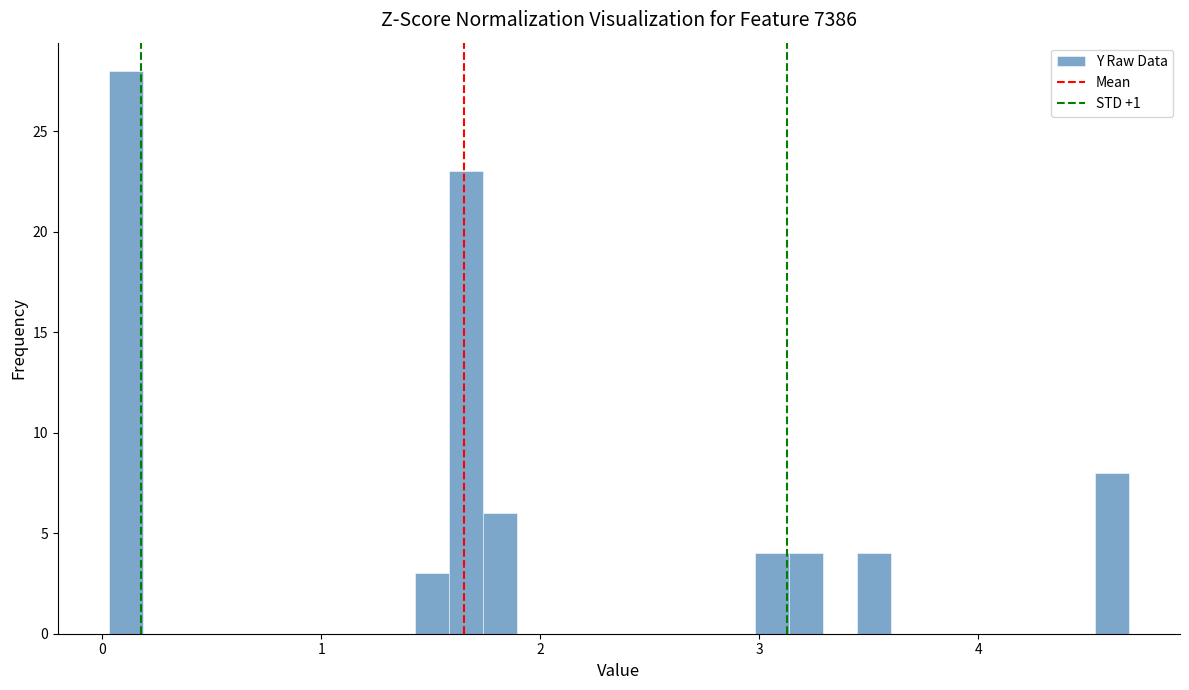

Read against the x-axis, roughly where is the centre of the tallest bar?

0.1